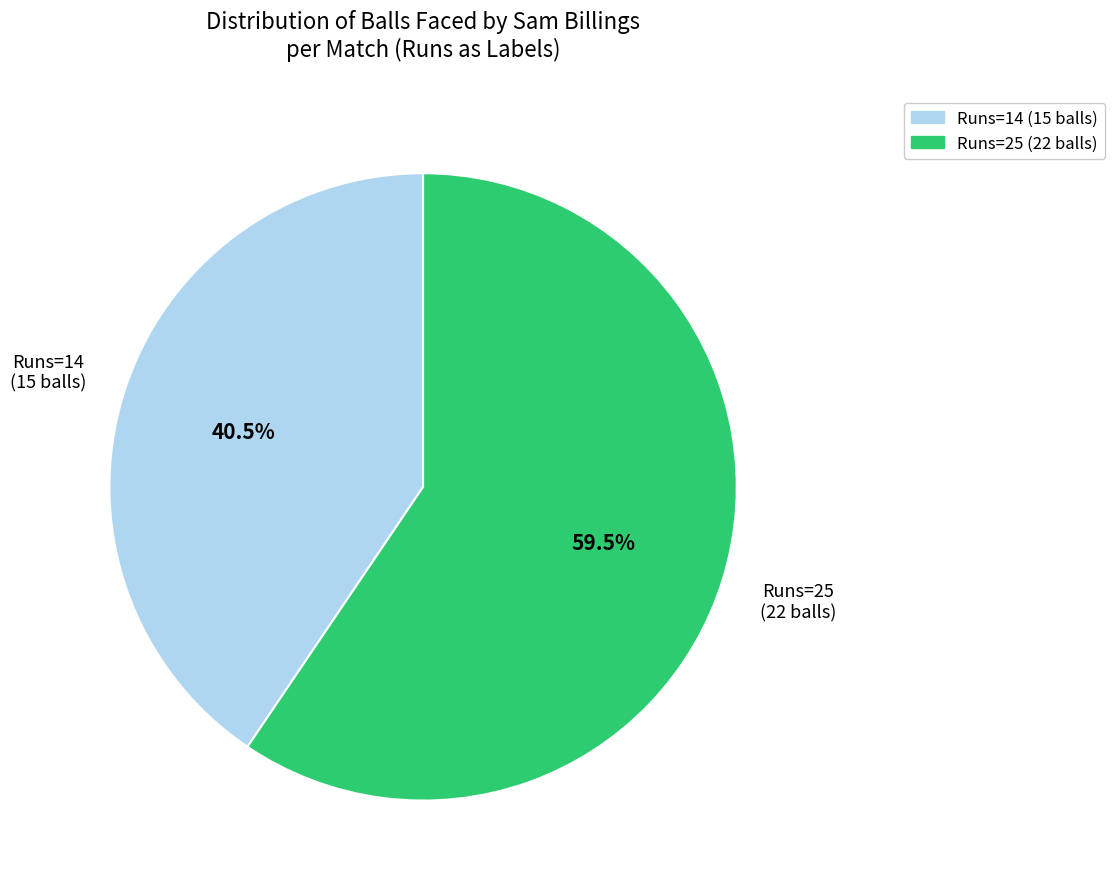

Is there a majority slice in this chart?

Yes